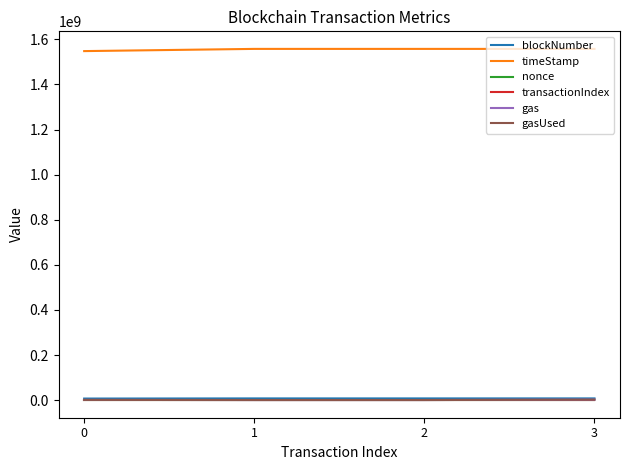

Does the chart have visible grid lines?

No